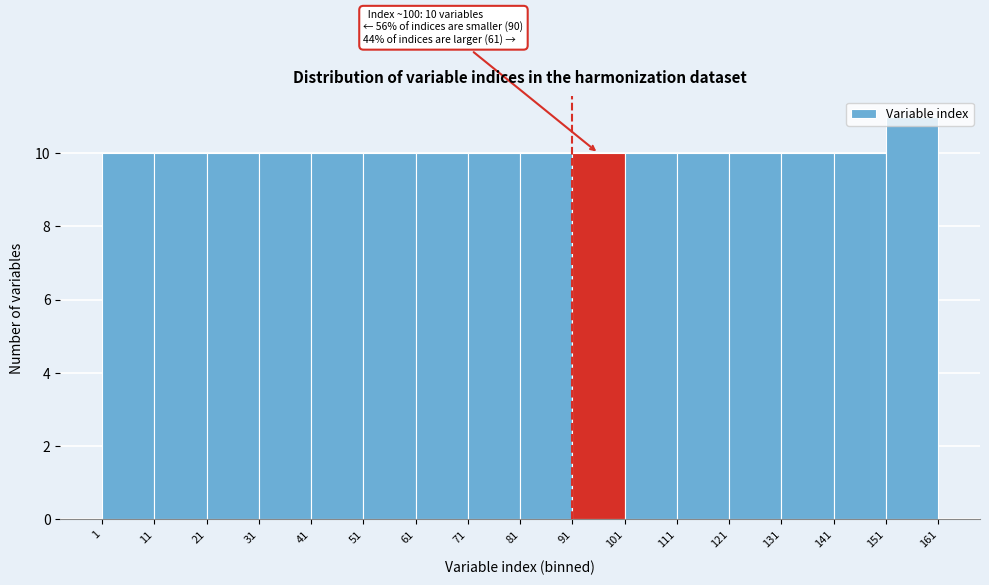

Over which range of the x-axis is the bar tallest?

151 to 161